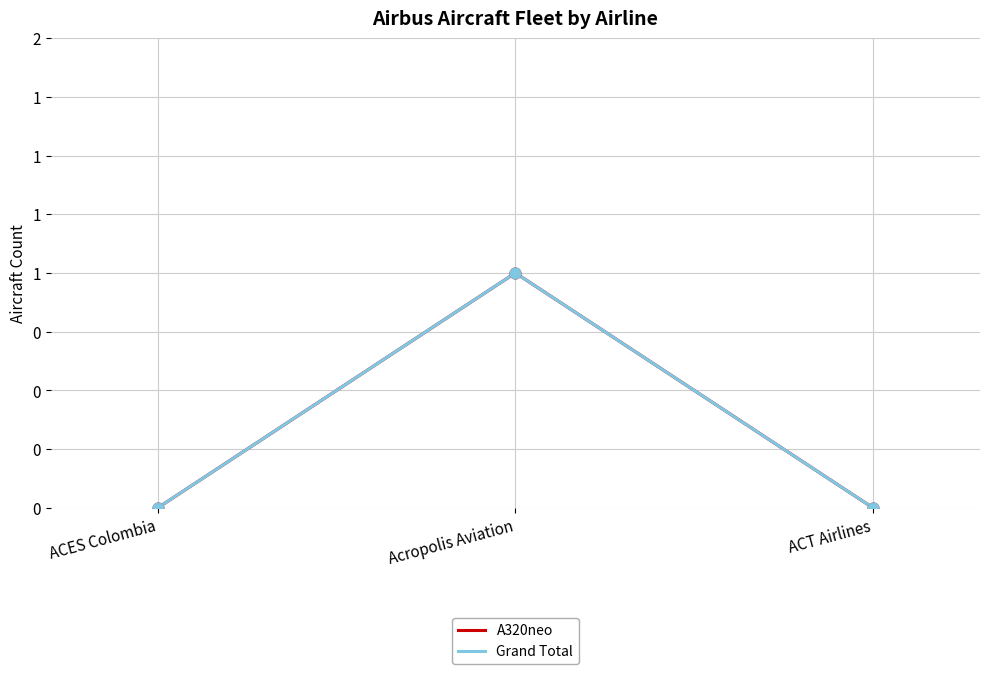

Does the chart have visible grid lines?

Yes